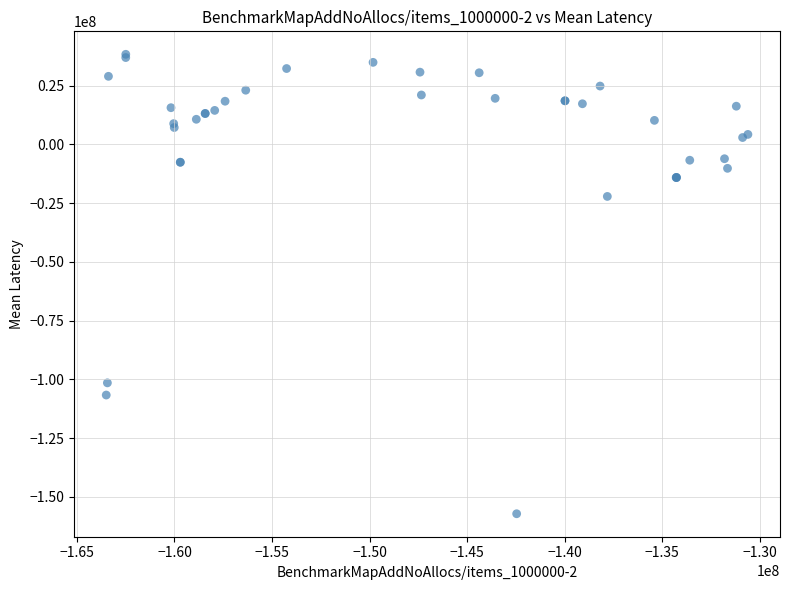

What Y value in the scatter plot is closest to -59445504?

-22156345.0